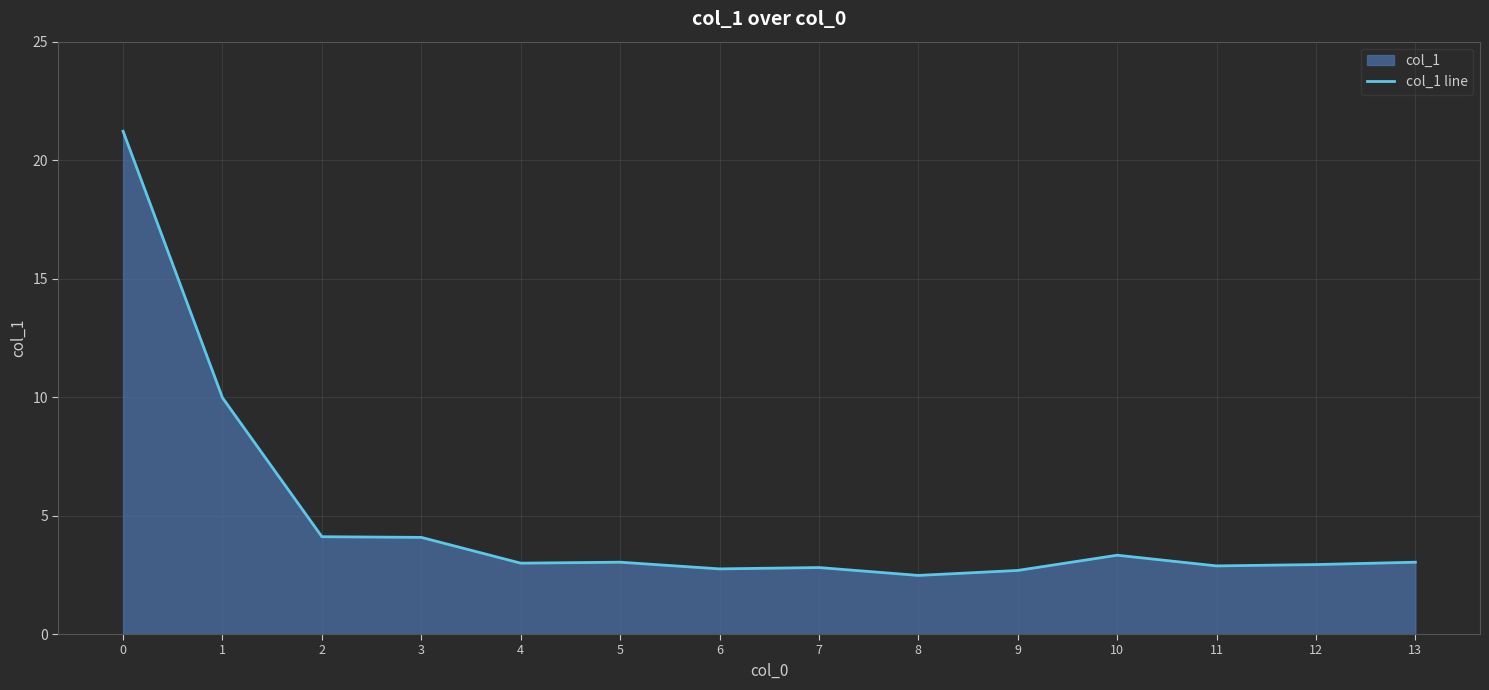

Which label corresponds to the smallest value in the chart?

8